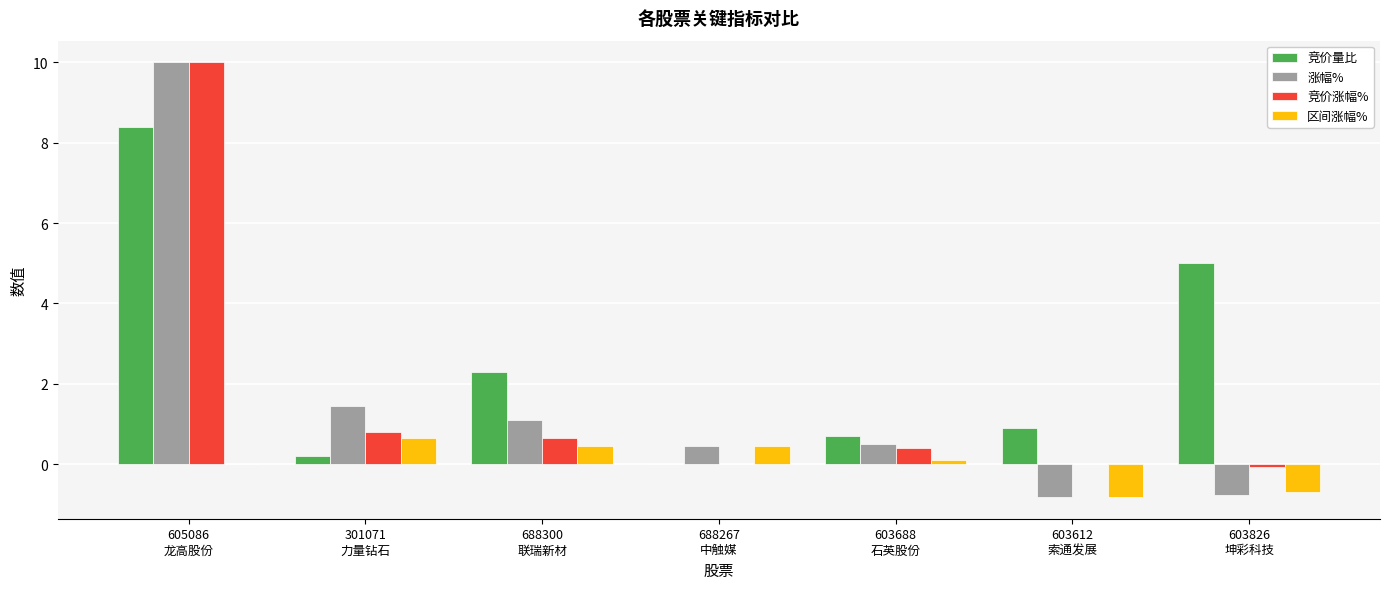

How many groups of bars are there?

7